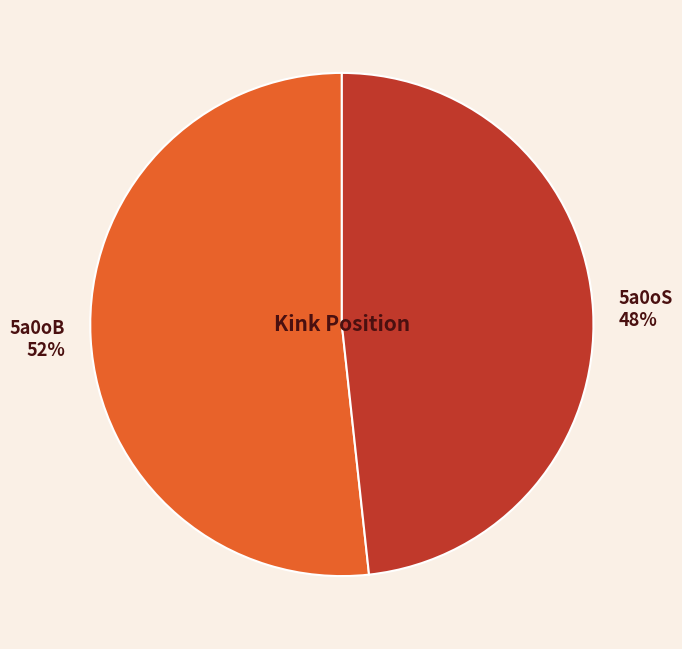

To the nearest percent, what is the average slice percentage?

50%